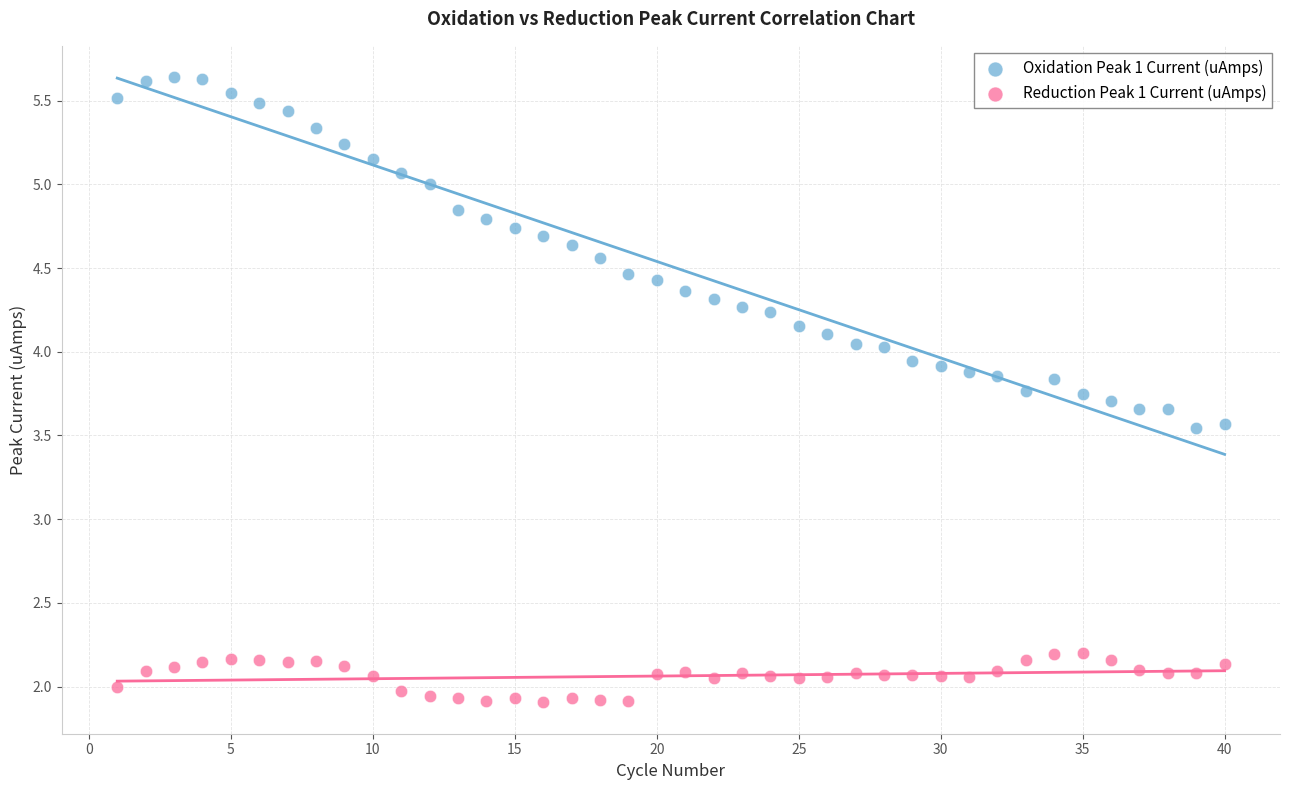

Which series has the widest spread of Y values?

Oxidation Peak 1 Current (uAmps)